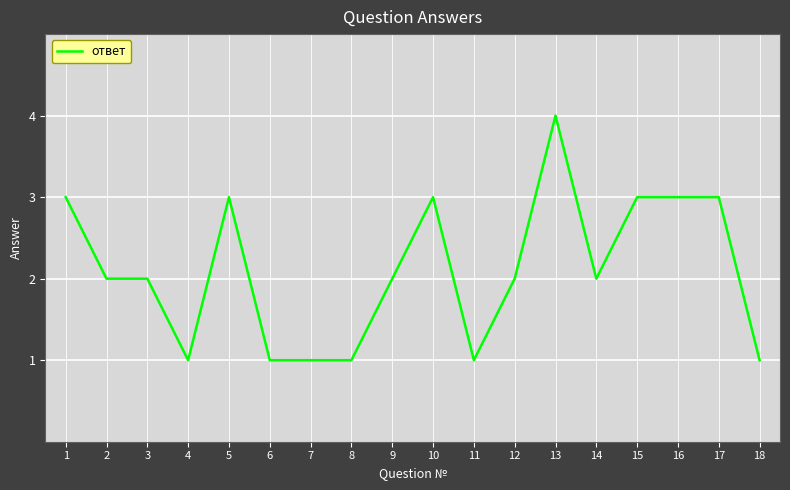

What value does the data have at 10?

3